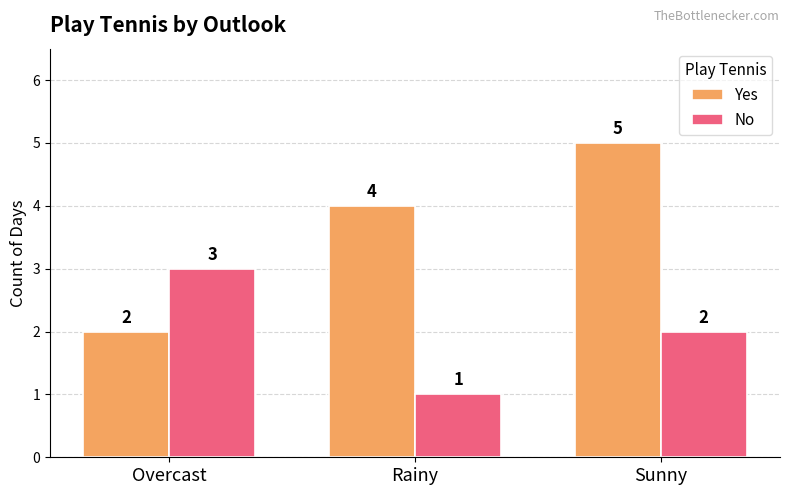

Rank the categories by No value from lowest to highest.

Rainy, Sunny, Overcast